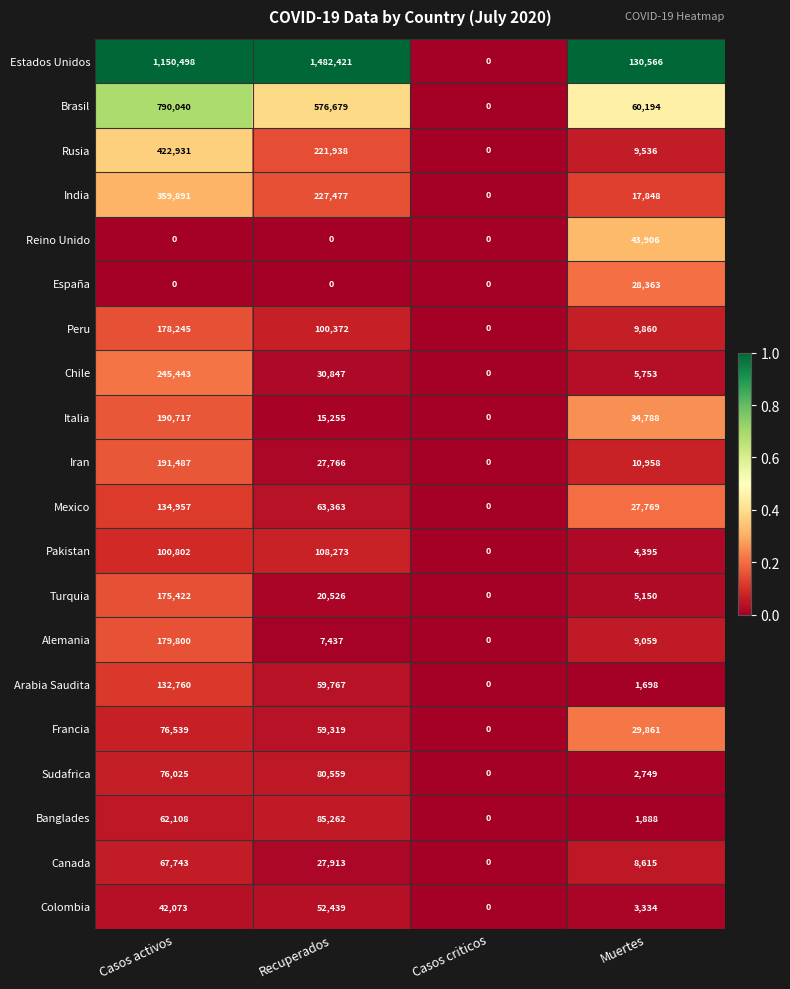

At which category is the sum across all series the highest?

Casos activos